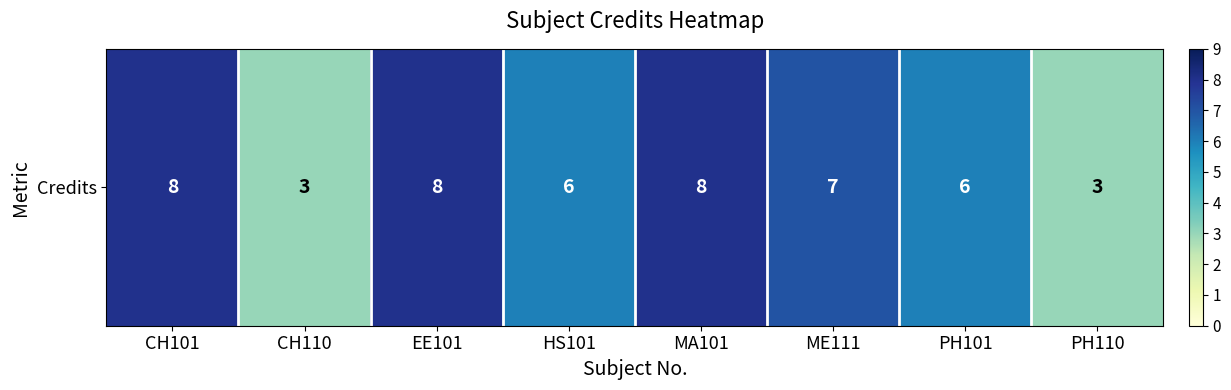

Reading left to right, transcribe all the data shown in this chart.

8	3	8	6	8	7	6	3